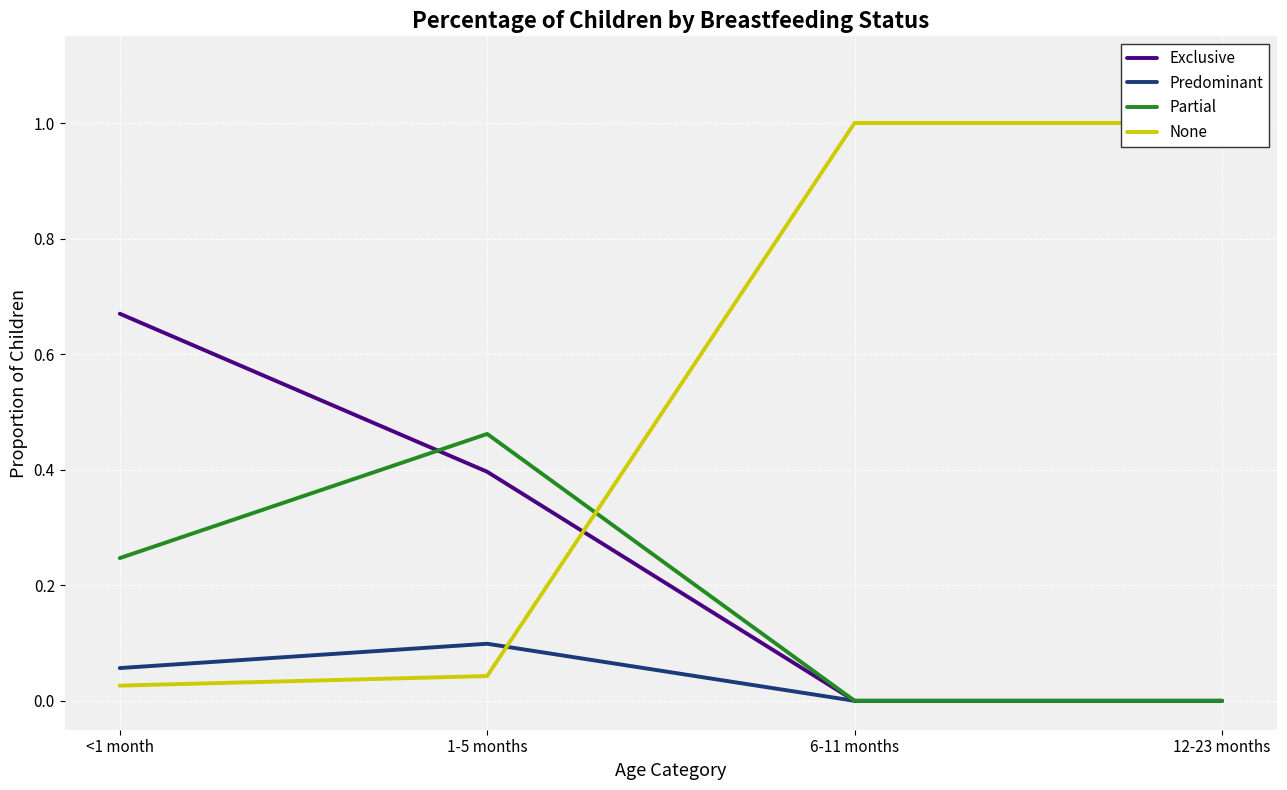

What is the average value of the Exclusive series?

0.3